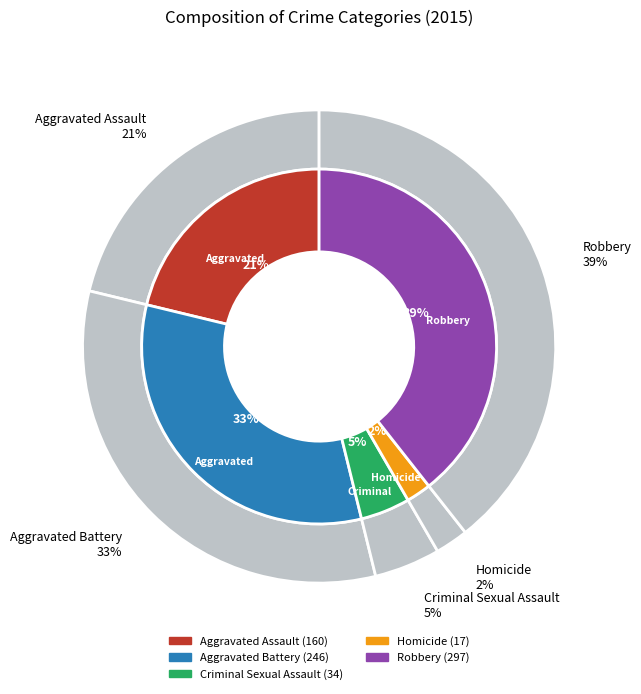

To the nearest percent, what is the difference between the largest and smallest slice percentages?

37%